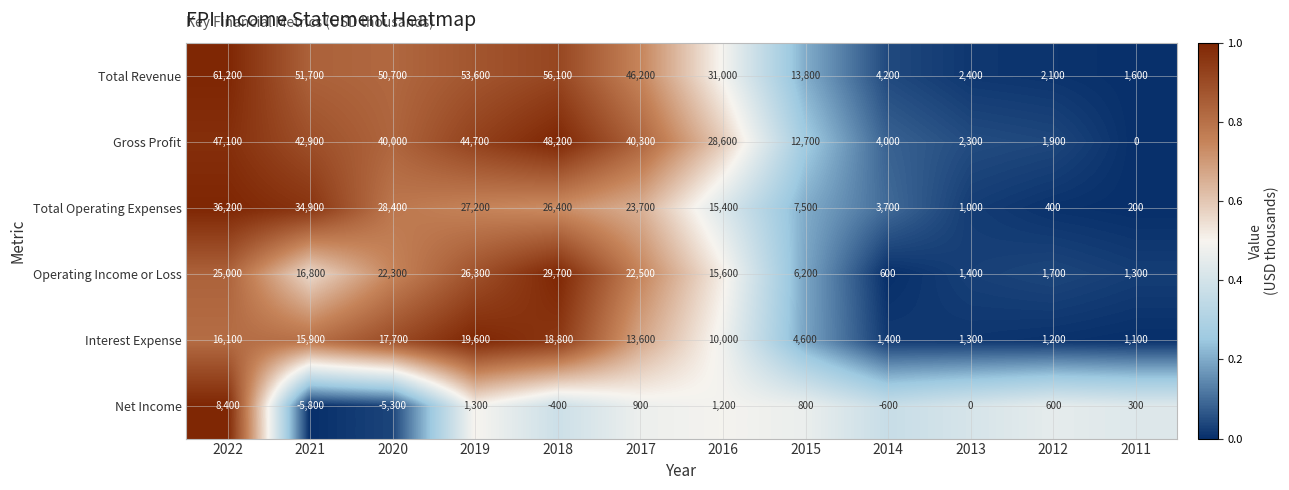

At which category is the sum across all series the highest?

2022